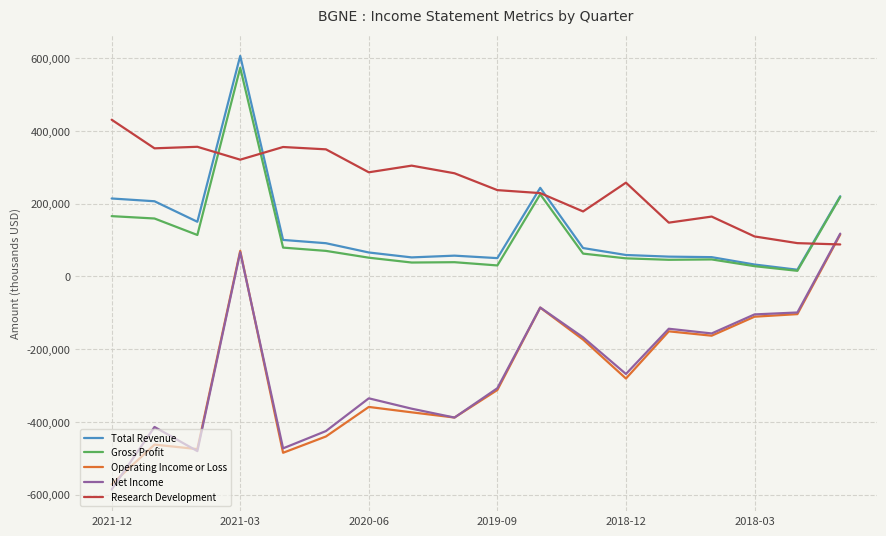

Which series has the largest total across all categories?

Research Development